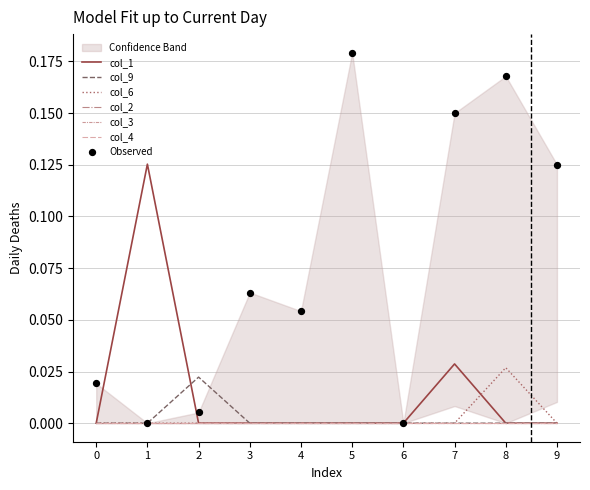

Which series has the largest total across all categories?

col_1